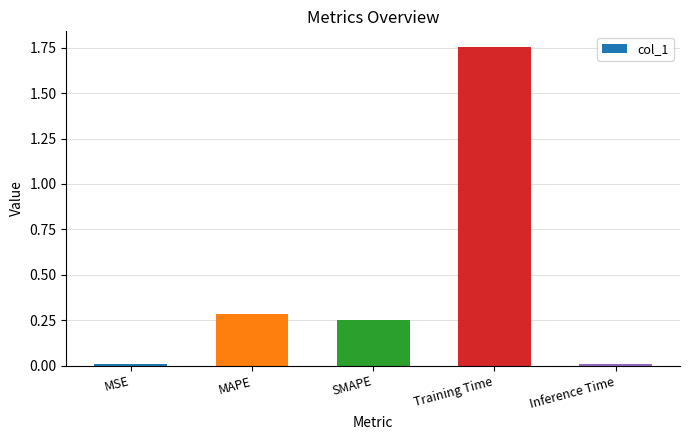

The value at MSE is 0.0. True or false?

True